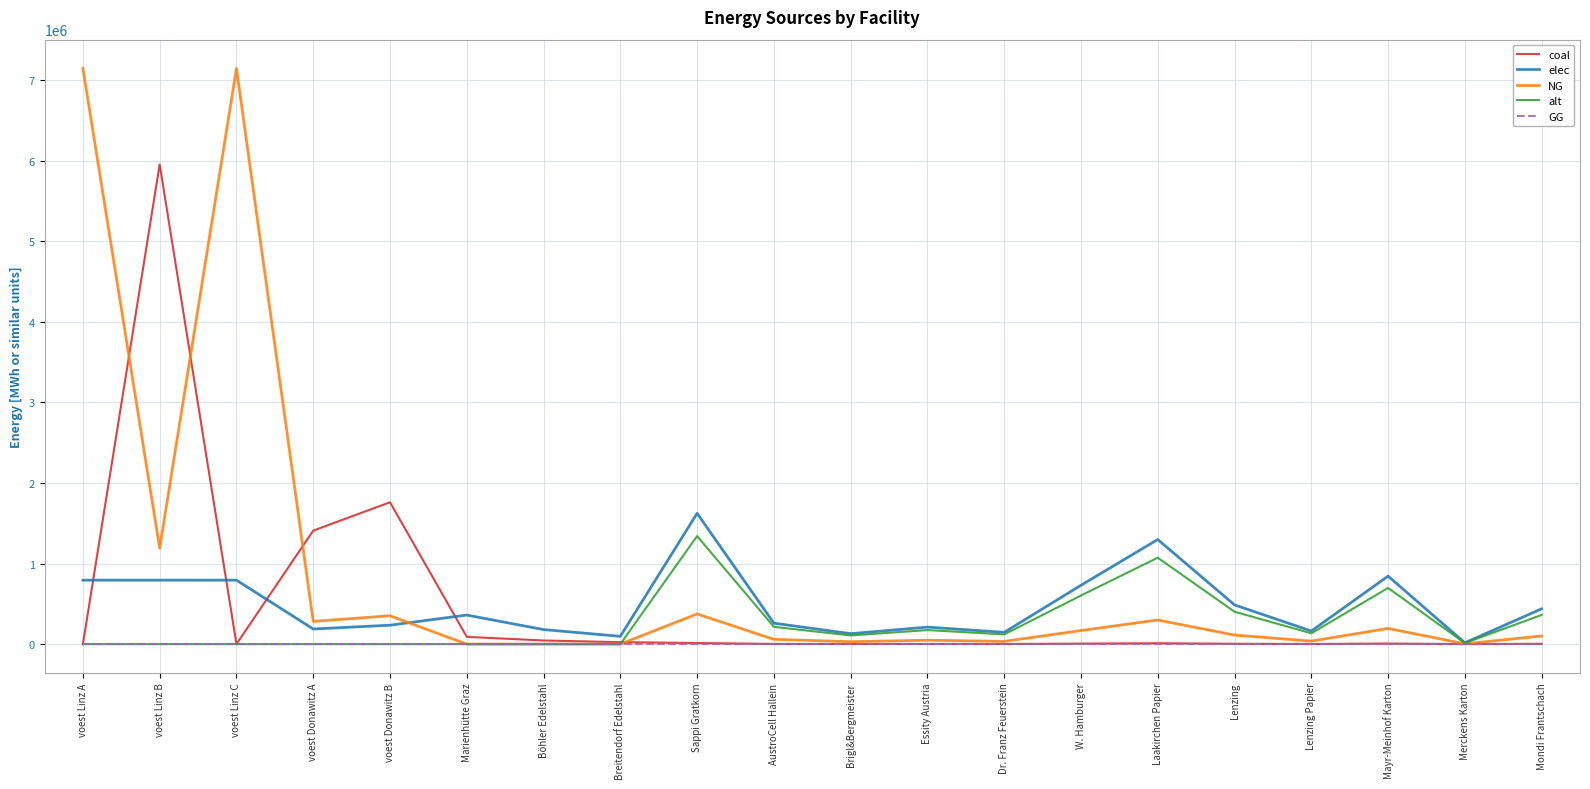

Is the value of GG at voest Linz C greater than the value of elec at Lenzing?

No